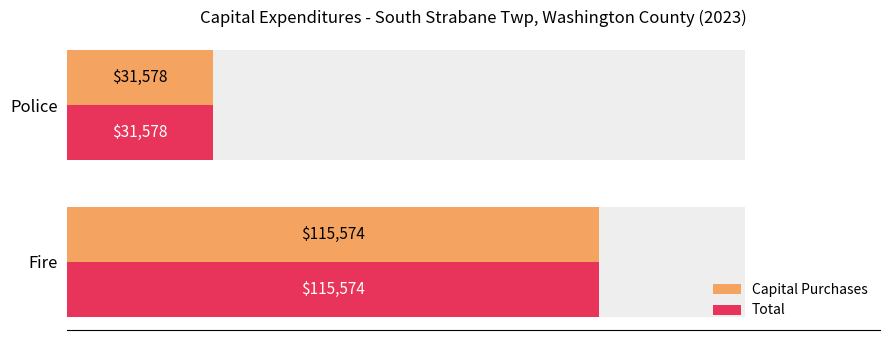

What is the sum of all Total values?

147152